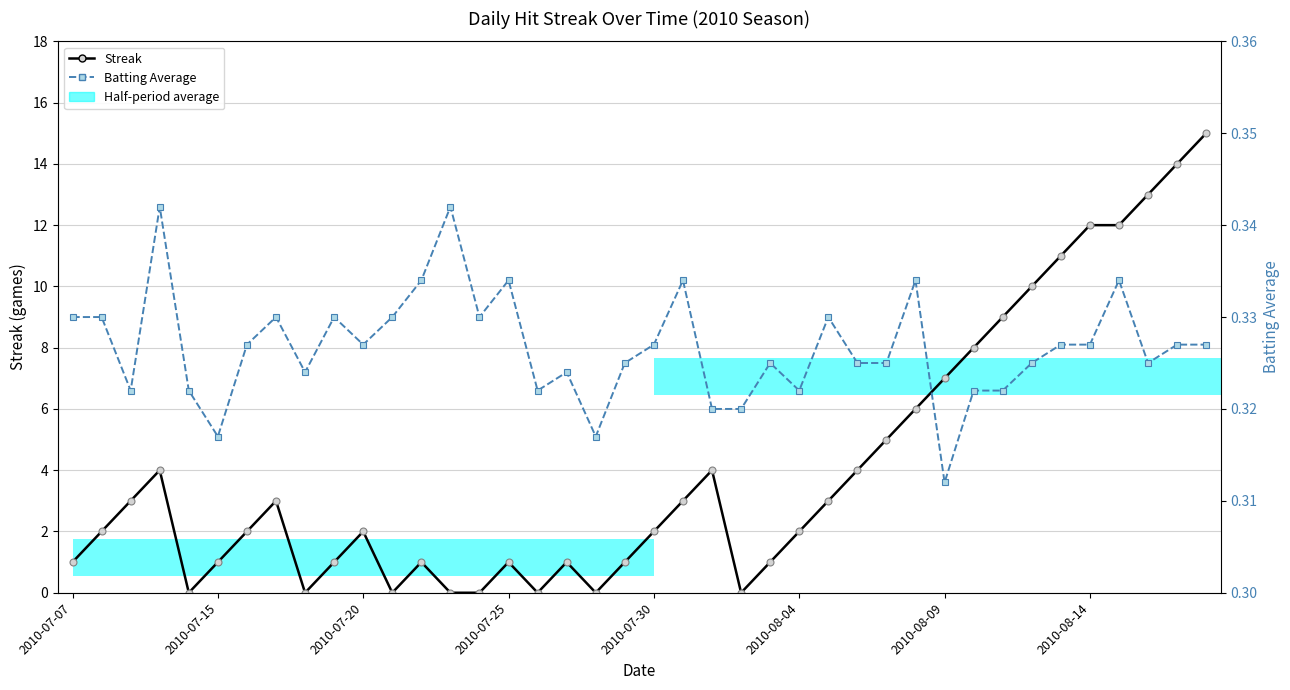

Does the chart contain any negative values?

No